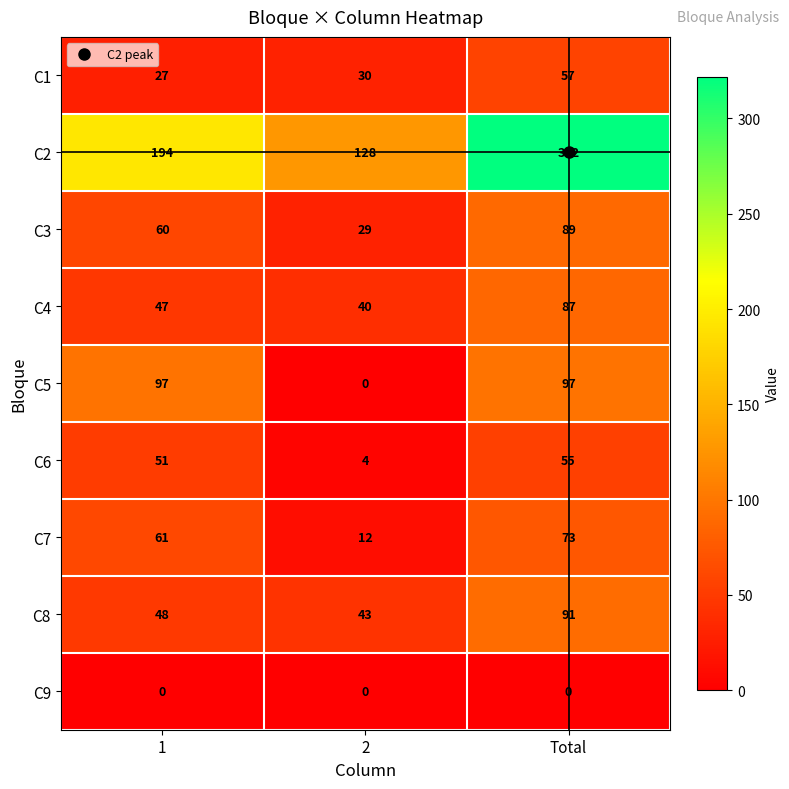

At how many categories does at least one series exceed 261?

1